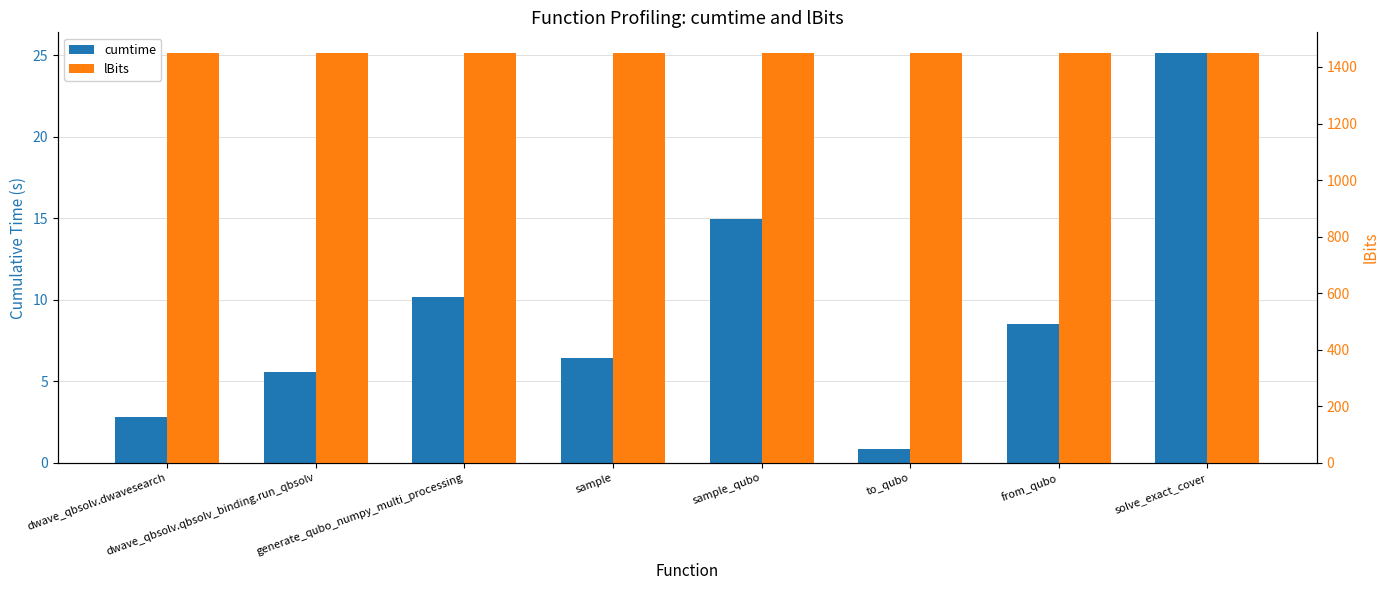

The value of cumtime at generate_qubo_numpy_multi_processing is 16.1. True or false?

False